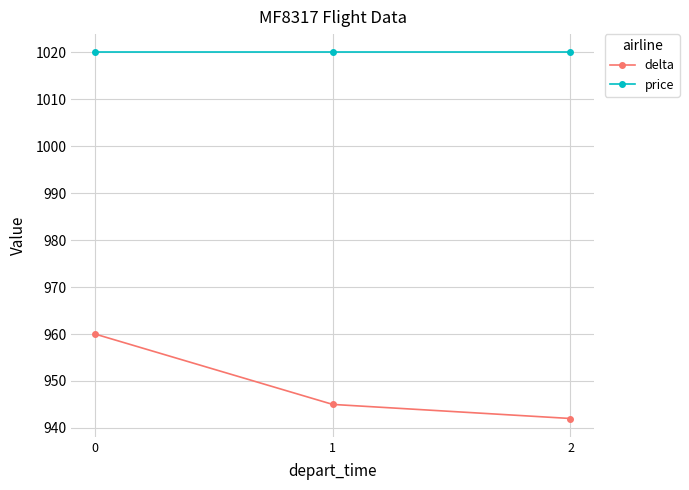

Which label corresponds to the smallest value in the chart?

2